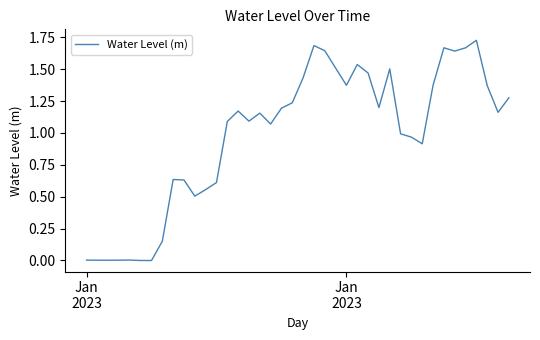

Does the chart have visible grid lines?

No